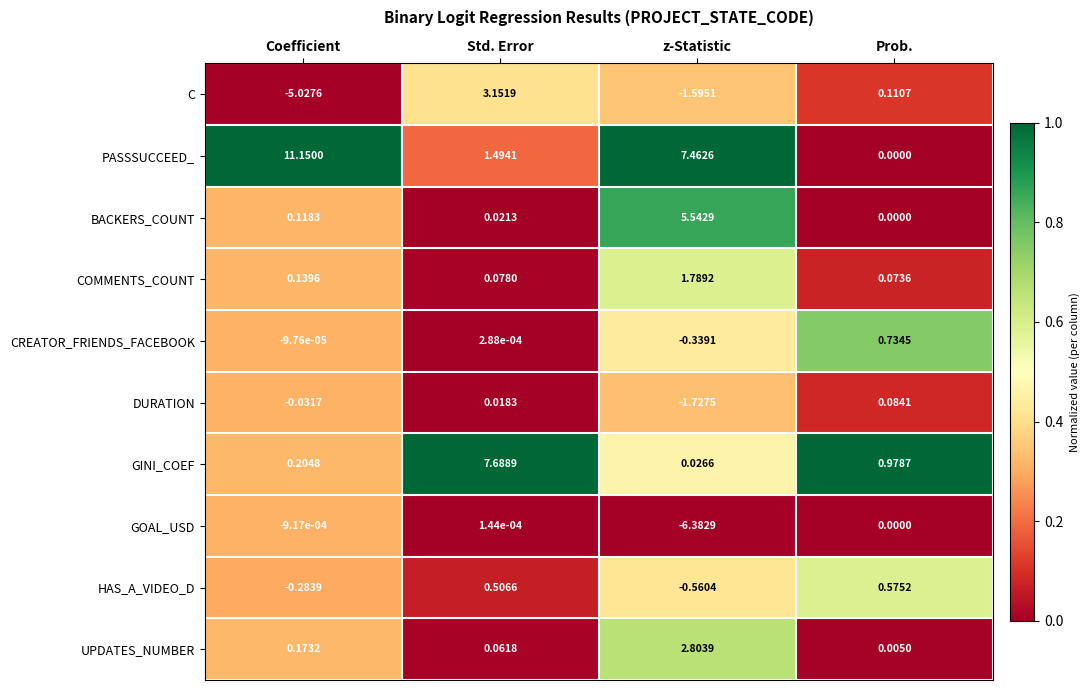

List the series in order of their peak value, highest first.

PASSSUCCEED_, GINI_COEF, BACKERS_COUNT, C, UPDATES_NUMBER, COMMENTS_COUNT, CREATOR_FRIENDS_FACEBOOK, HAS_A_VIDEO_D, DURATION, GOAL_USD